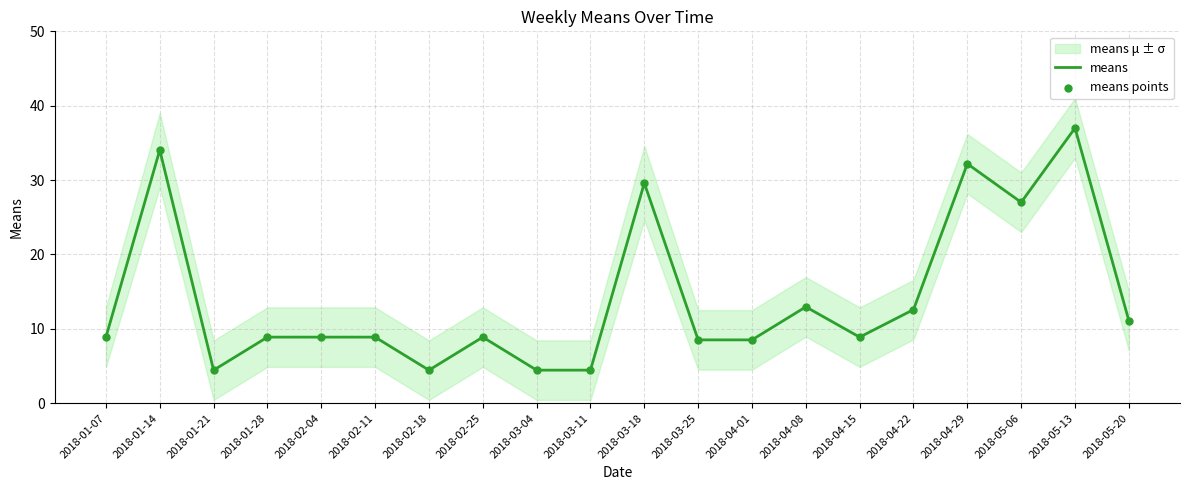

At which category is the sum across all series the highest?

2018-05-13